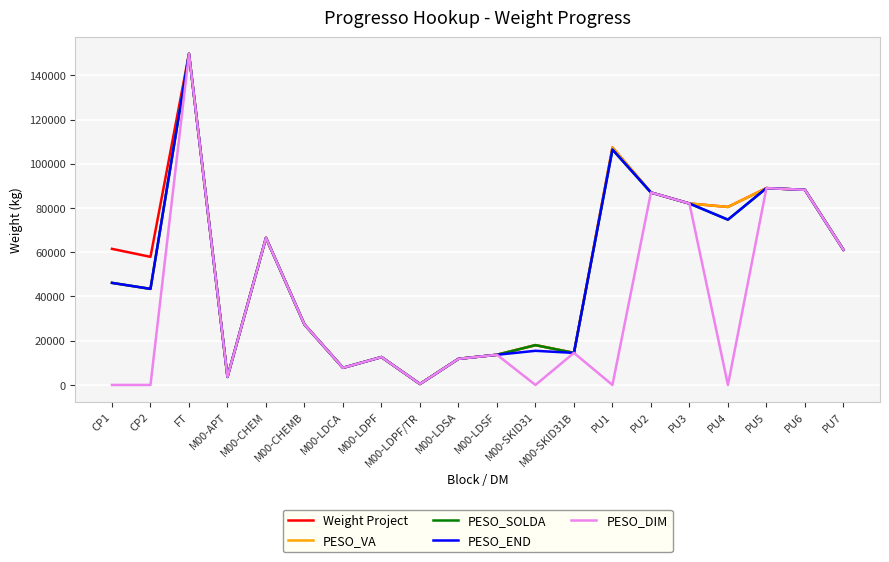

What is the total value across all series at PU1?

427678.0